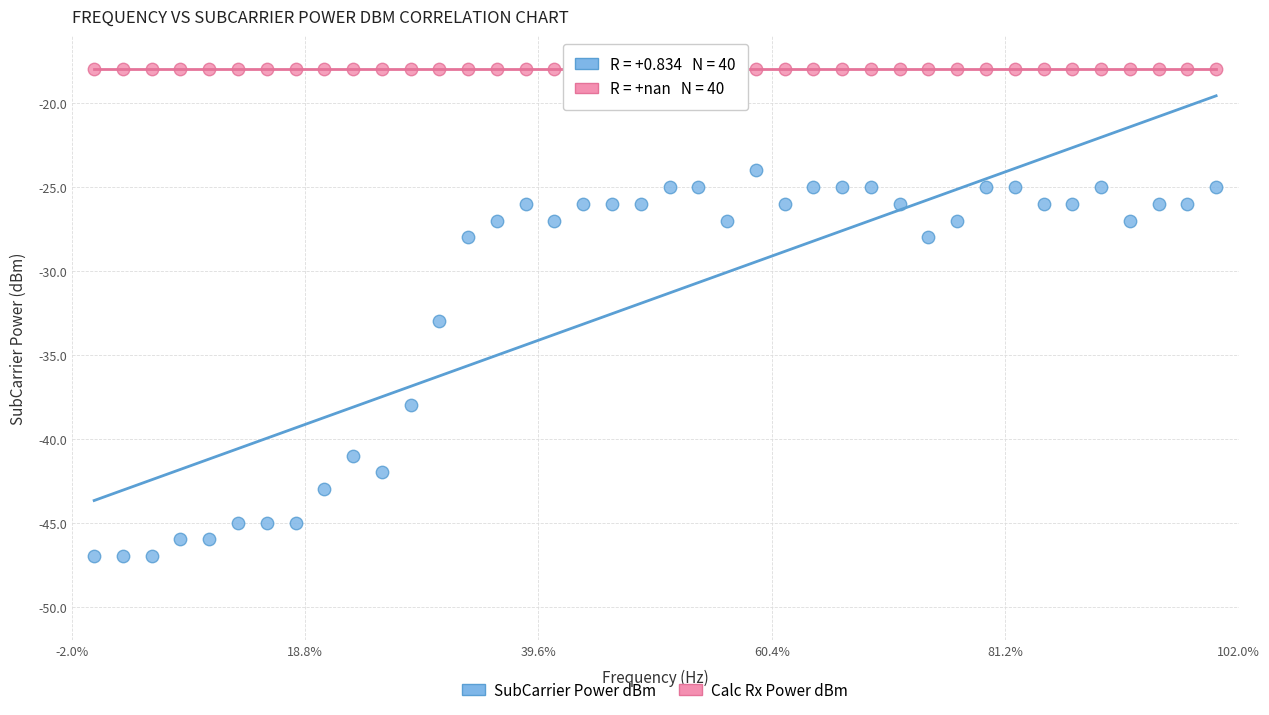

Which series contains the lowest Y value?

SubCarrier Power dBm